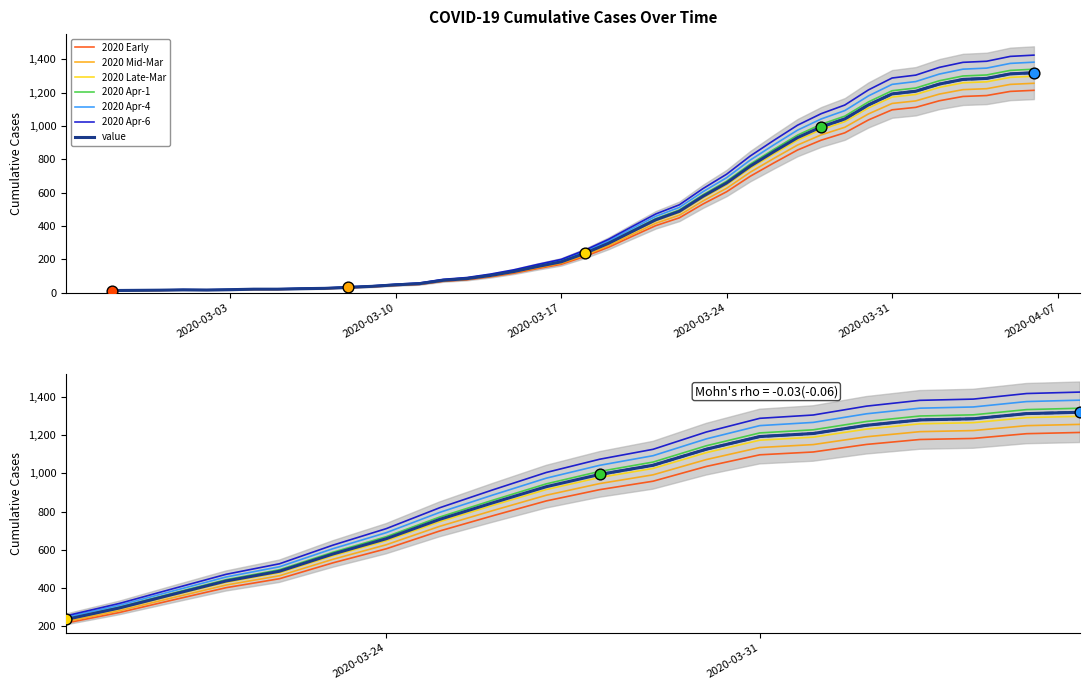

Between 2020-03-12 and 2020-03-23, which is larger?

2020-03-23